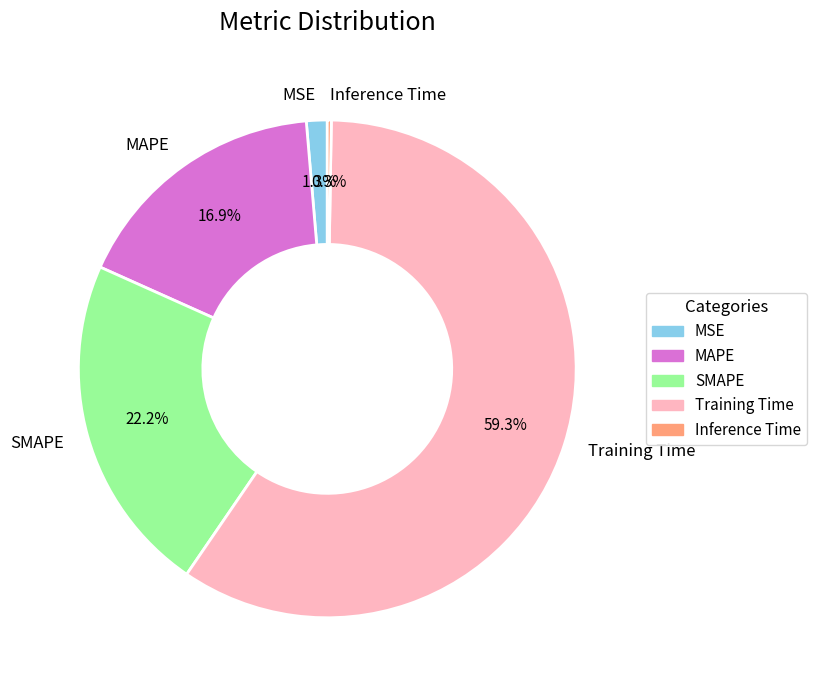

Which has a higher value, Training Time or SMAPE?

Training Time